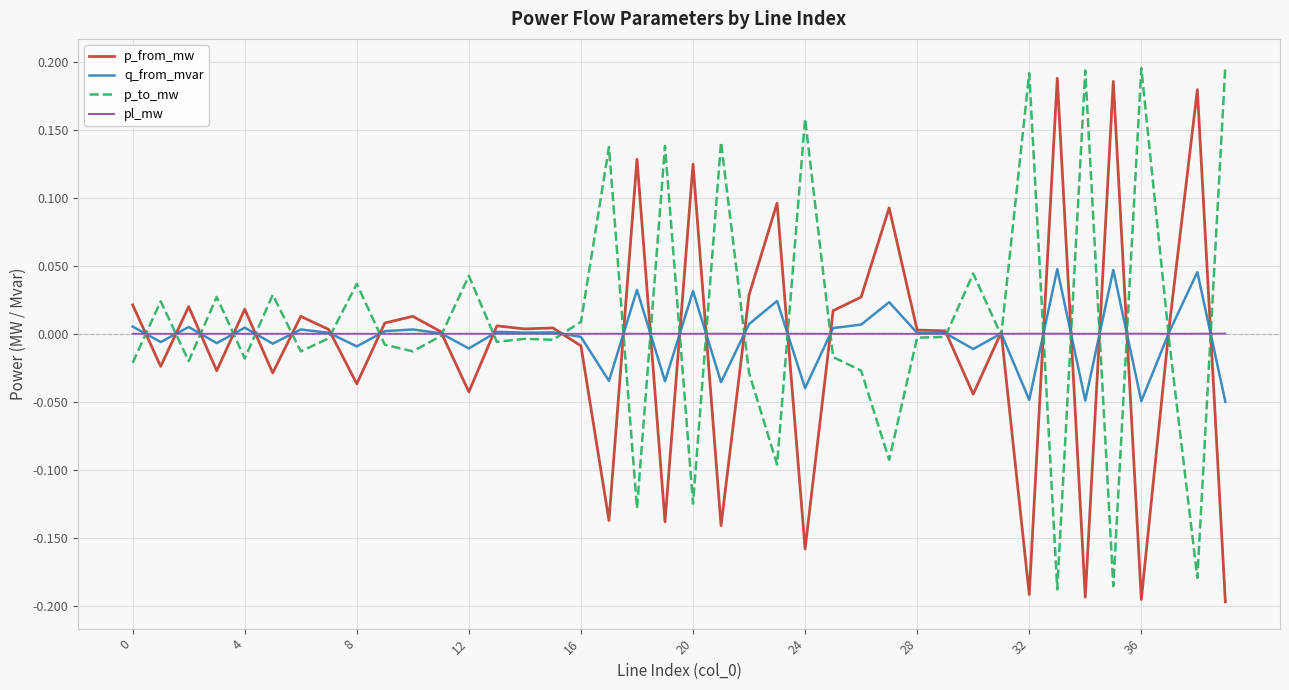

Does the chart display data point markers on the line(s)?

No